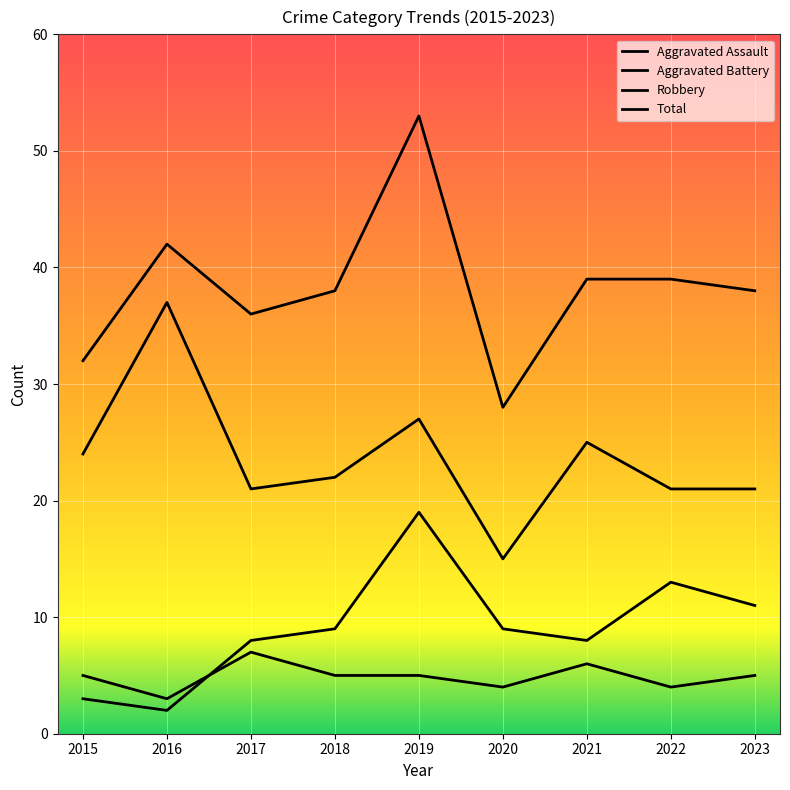

Does the chart have visible grid lines?

Yes